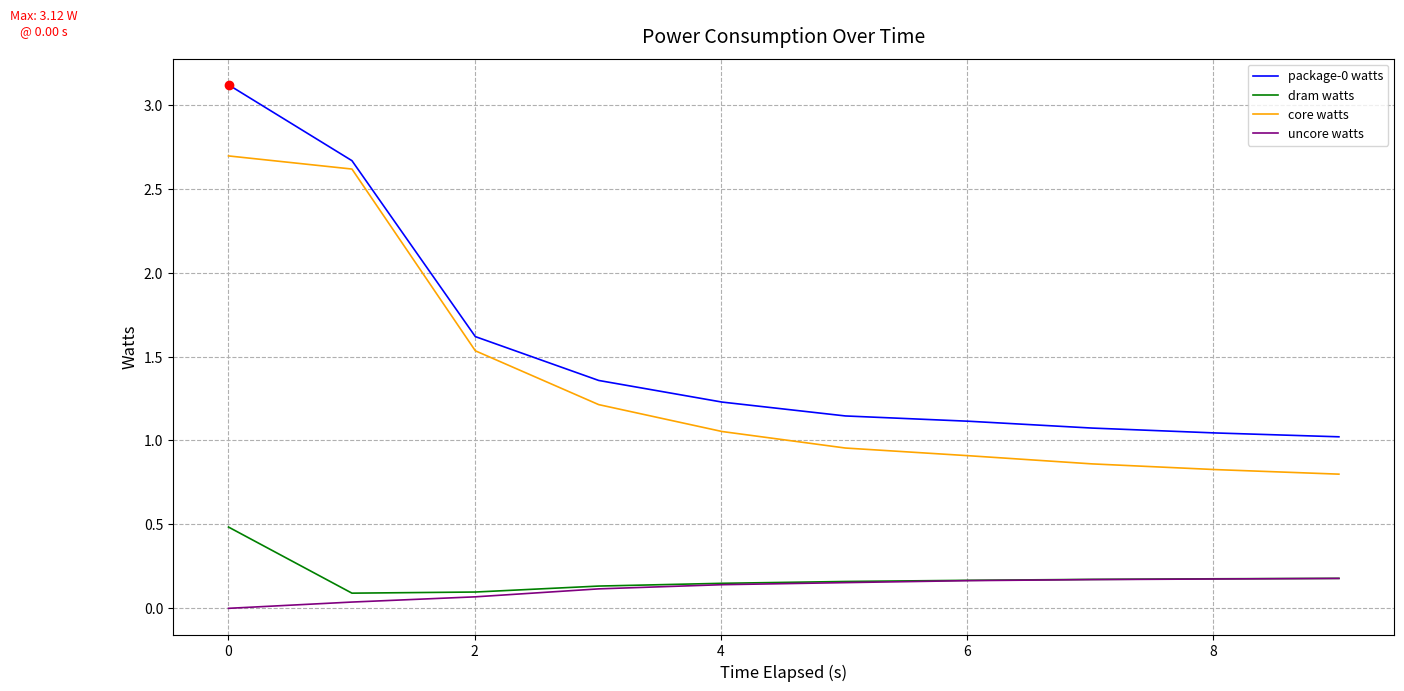

True or false: uncore watts and package-0 watts intersect in this chart.

False